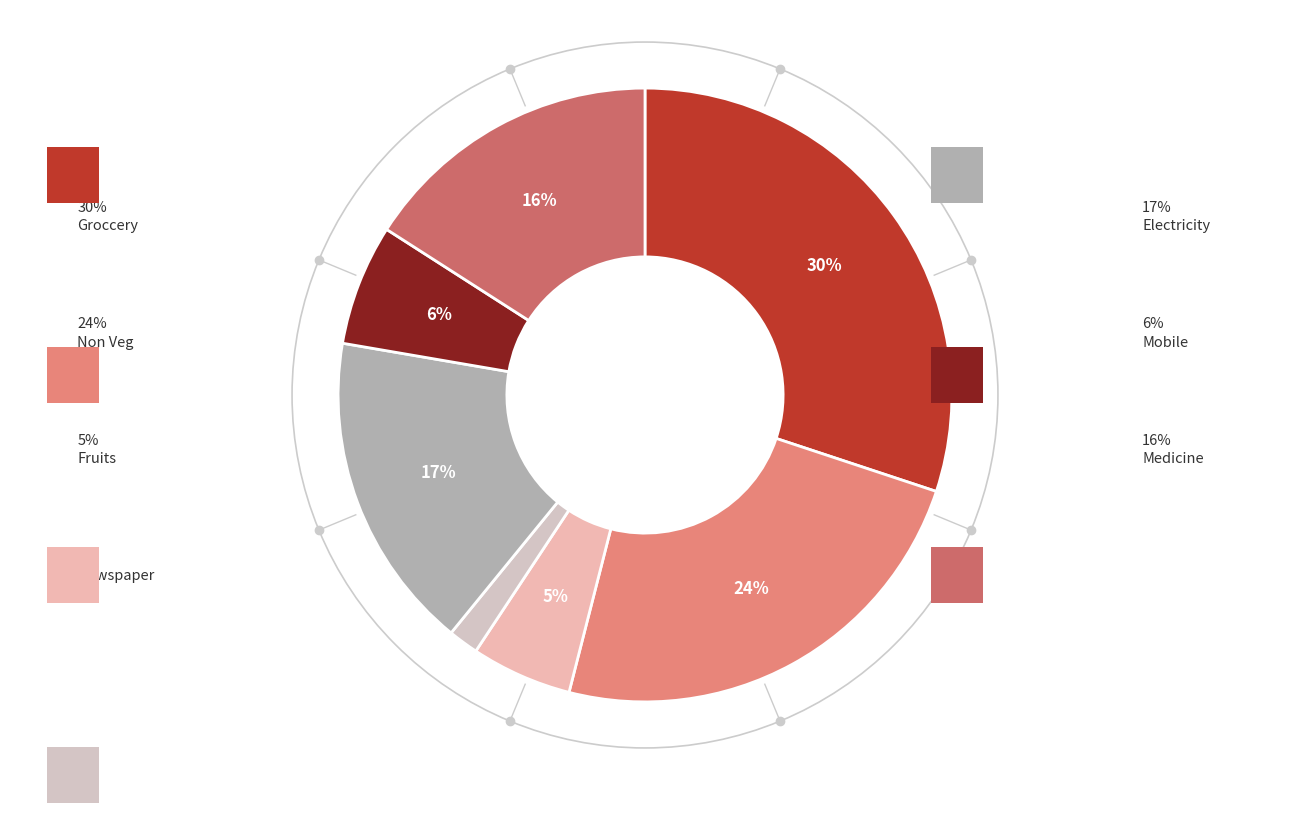

What percentage is the Non Veg slice, to the nearest percent?

24%